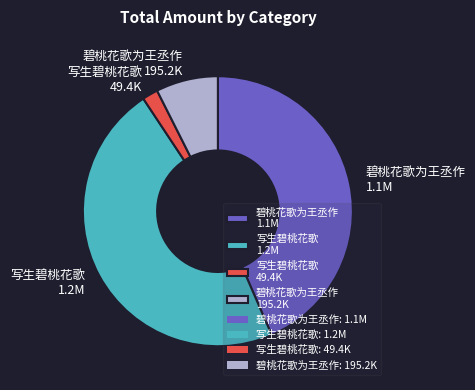

What is the ratio of the value at 碧桃花歌为王丞作 195.2K to the value at 写生碧桃花歌 49.4K?

4.0